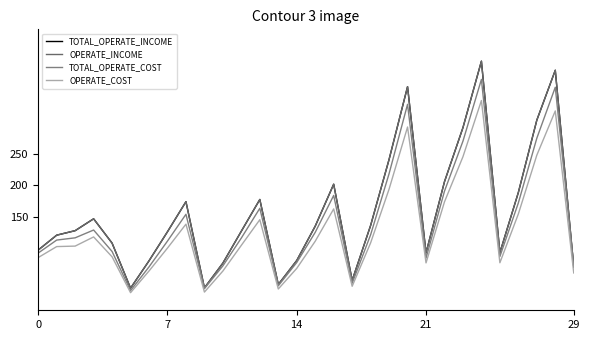

True or false: OPERATE_INCOME and TOTAL_OPERATE_INCOME cross at least once.

False